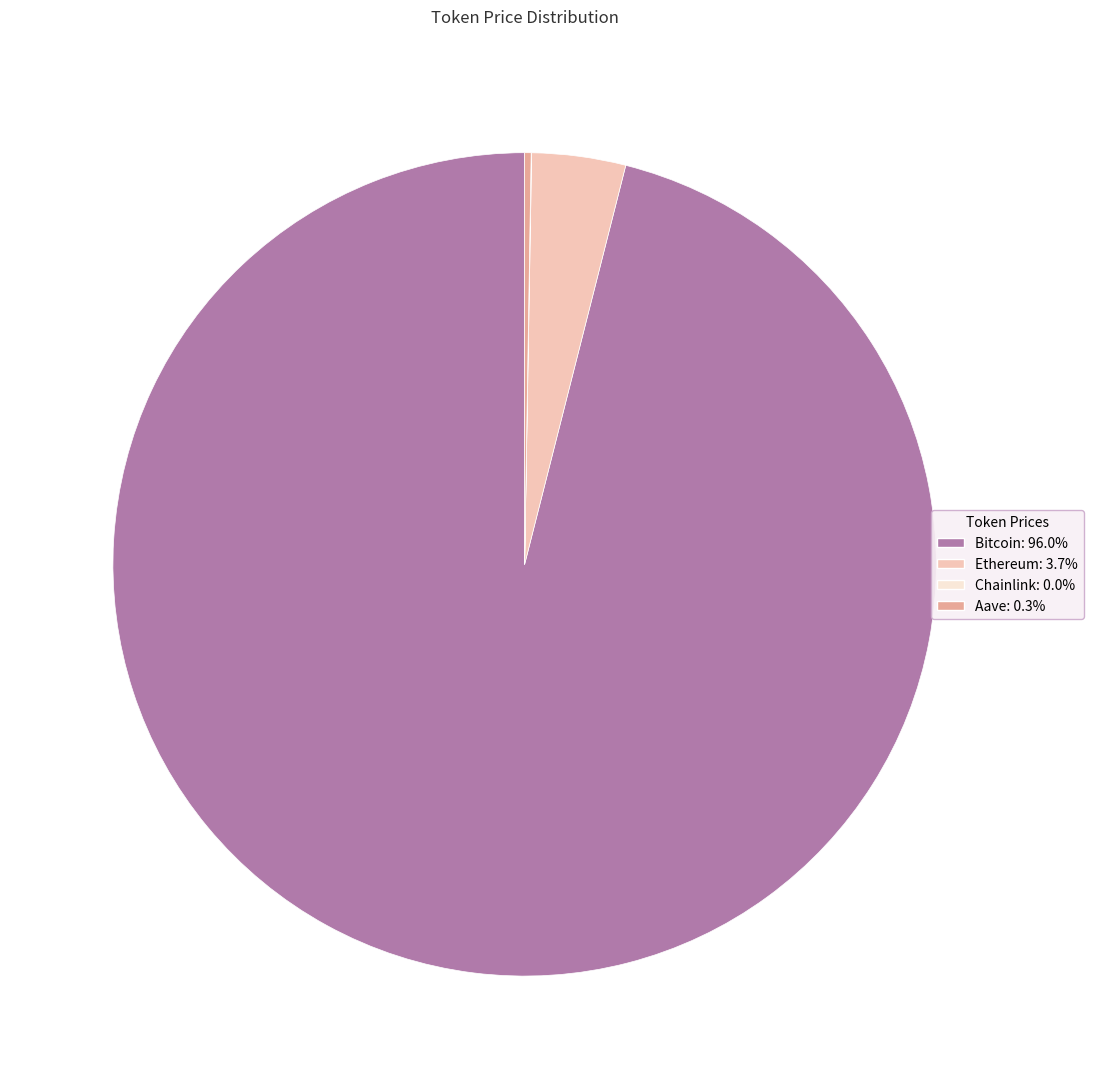

Is the sum of Ethereum: 3.7% and Bitcoin: 96.0% greater than half?

Yes